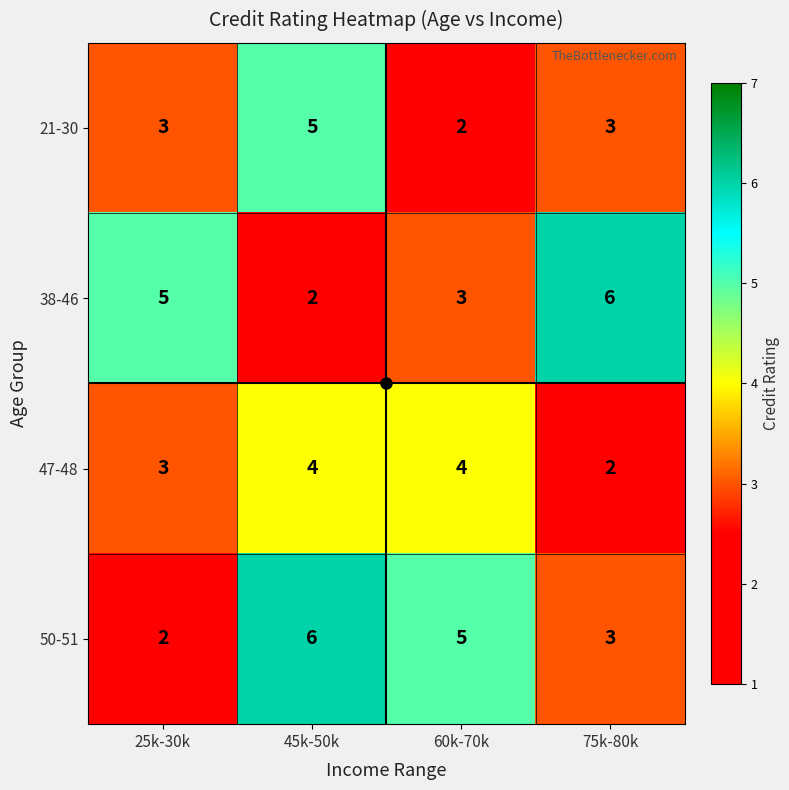

What is the total value across all series at 60k-70k?

14